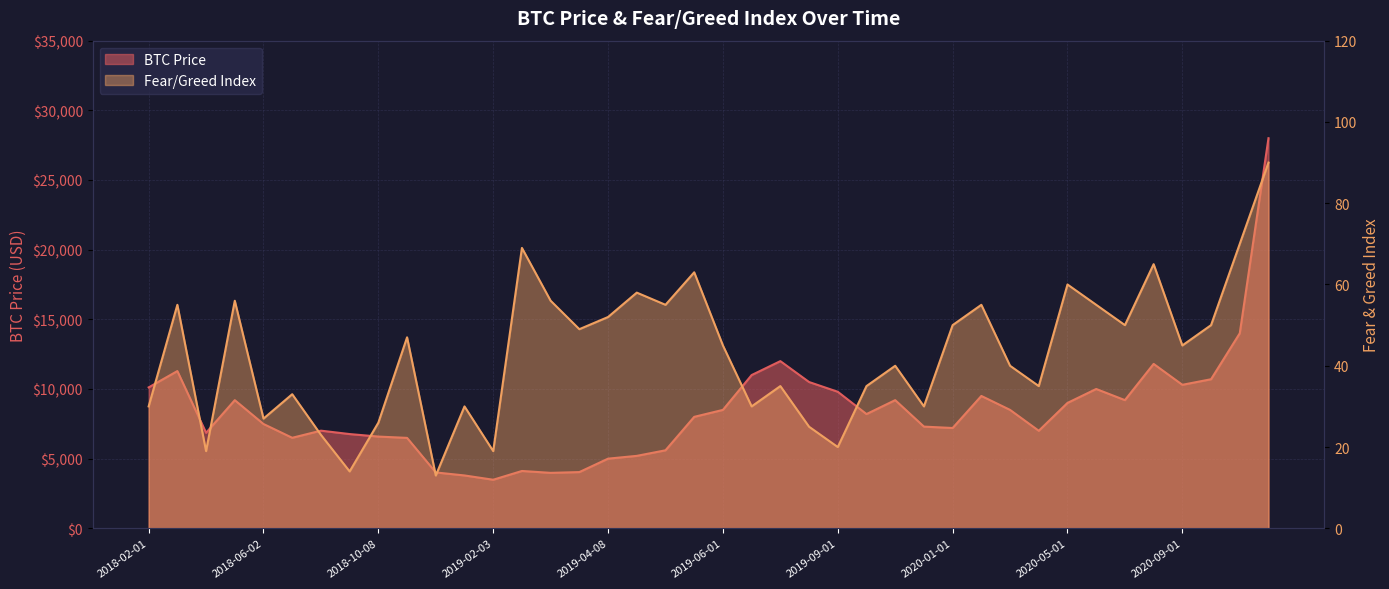

How many interior local peaks does the fear_greed_index series have?

13